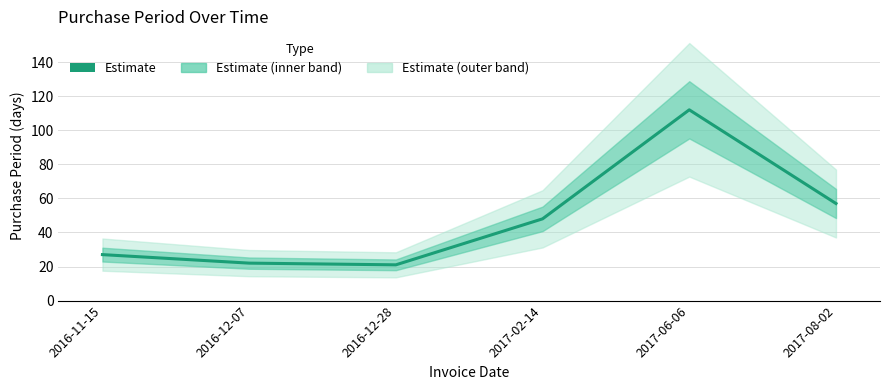

List the labels in order of value, largest first.

2017-06-06, 2017-08-02, 2017-02-14, 2016-11-15, 2016-12-07, 2016-12-28